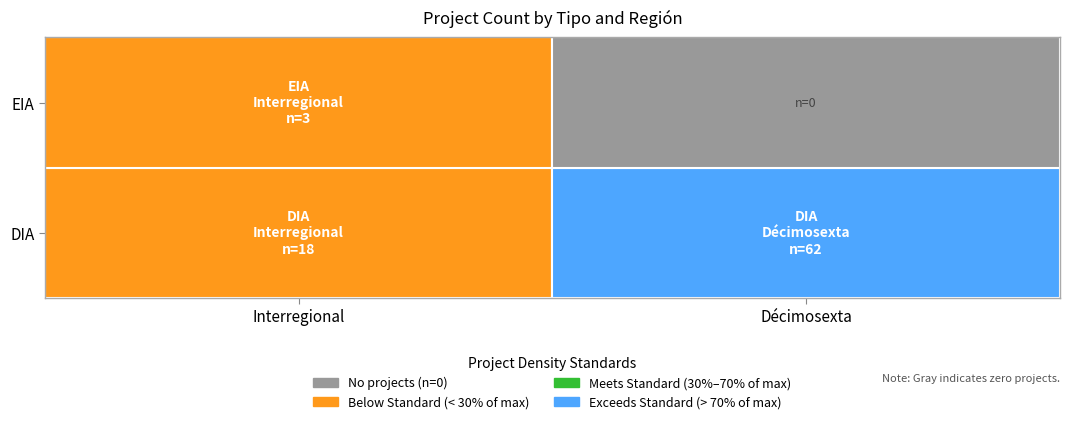

What is the total value across all series at Interregional?

21